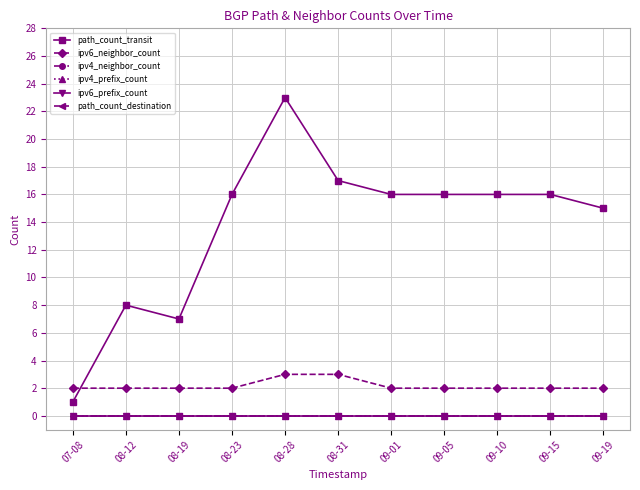

Between 08-12 and 08-23, which series saw the biggest shift?

path_count_transit